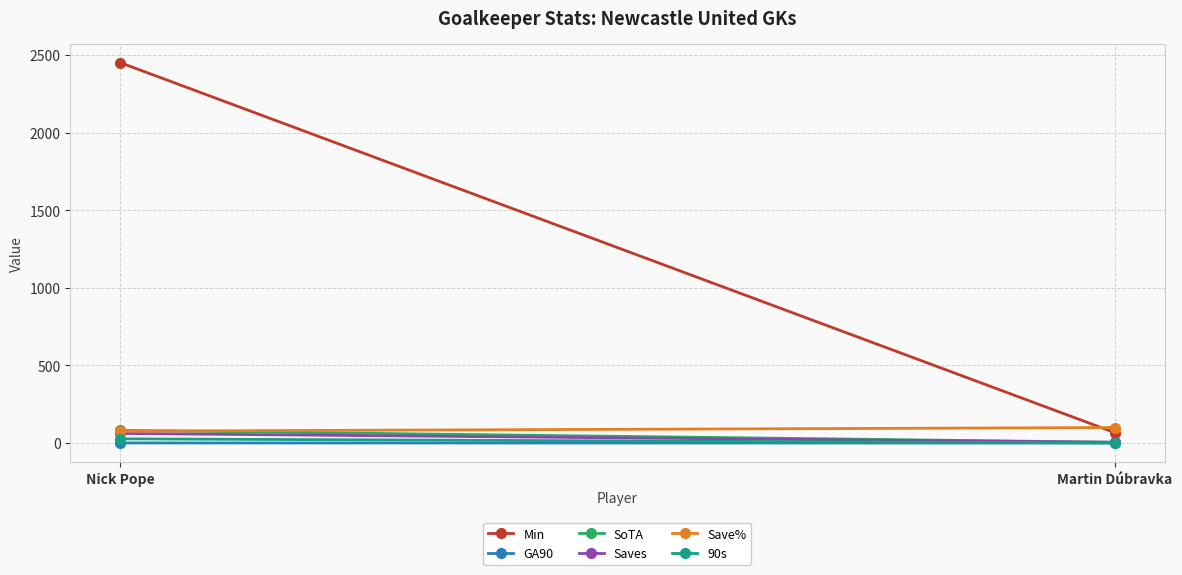

List the series in order of their peak value, highest first.

Min, Save%, SoTA, Saves, 90s, GA90